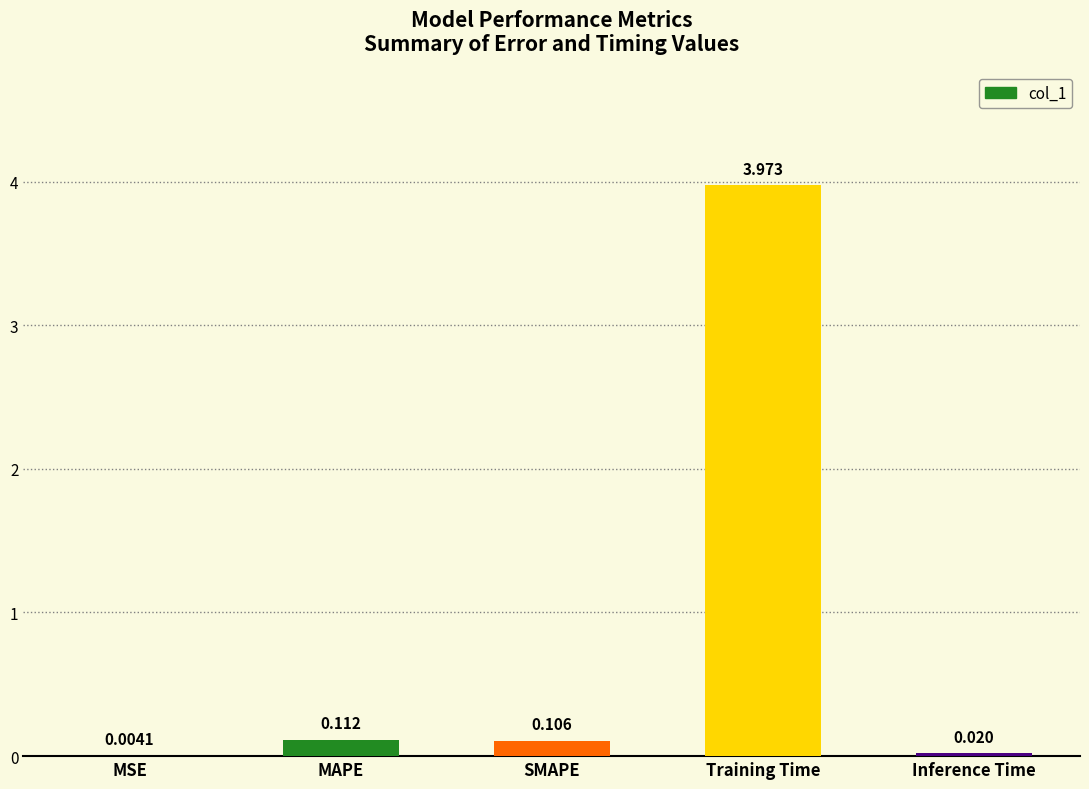

At which category does the chart reach its peak across all series?

Training Time